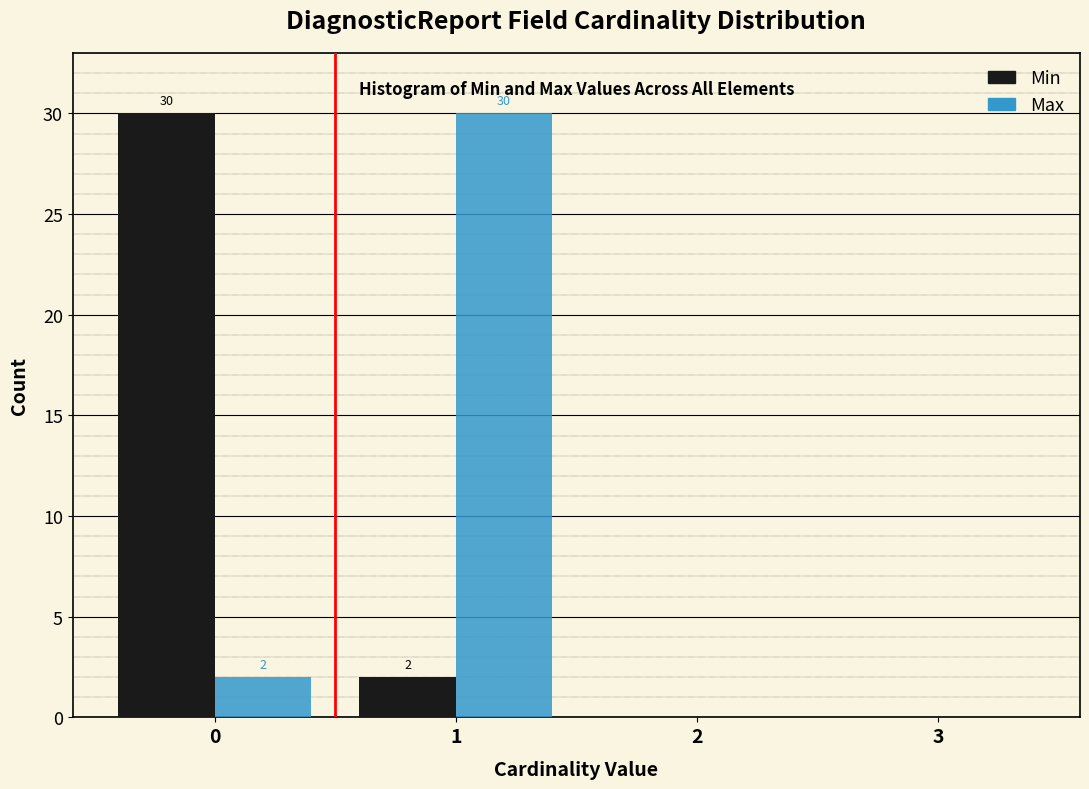

Reading left to right, what are all the values shown in this chart?

Min: 0=30	1=2	2=0	3=0
Max: 0=2	1=30	2=0	3=0